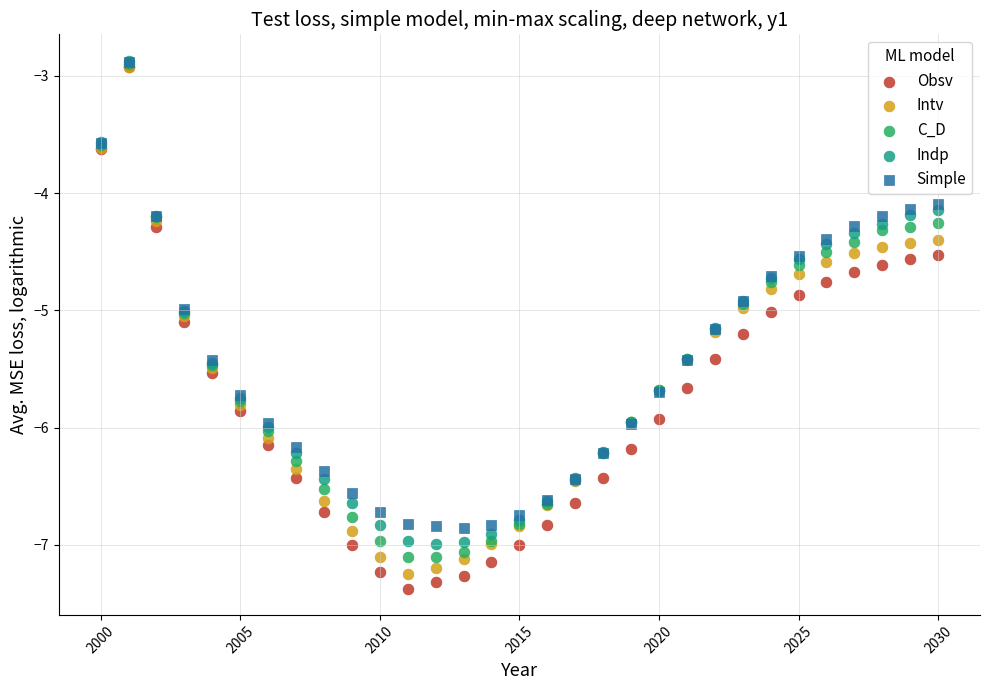

What are all the series names shown in the legend?

Obsv, Intv, C_D, Indp, Simple